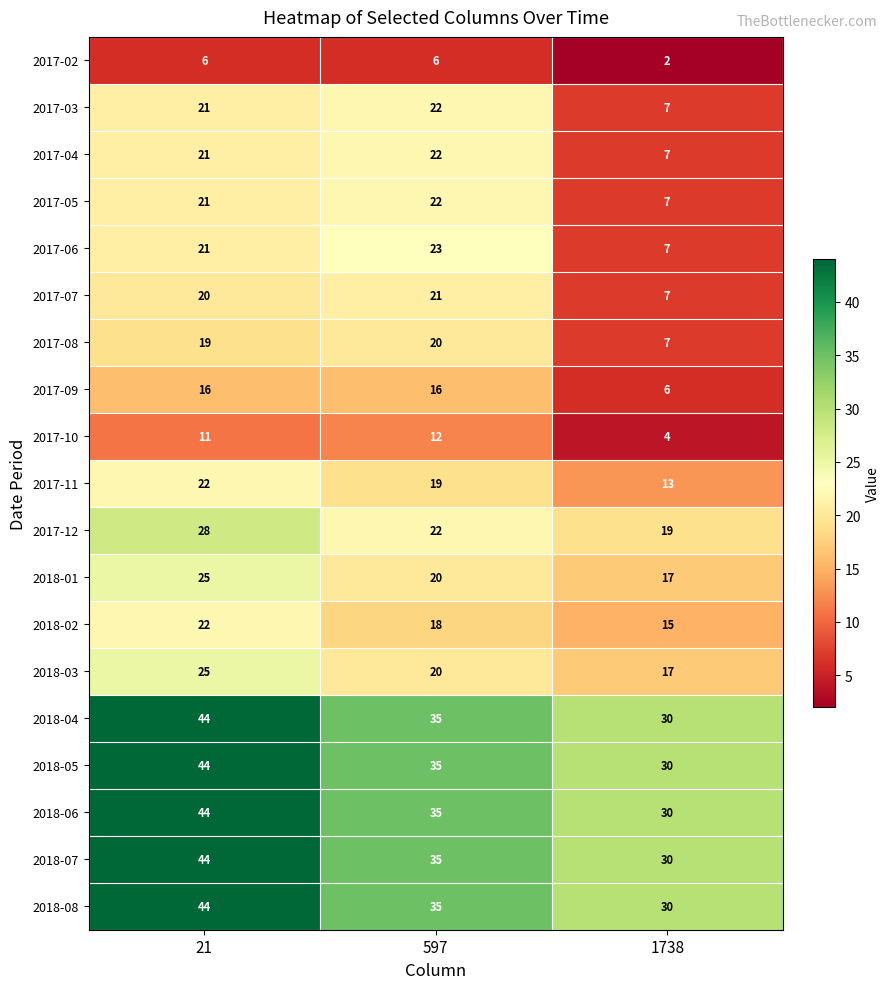

The 2017-10 series shows 2 at 1738. True or false?

False